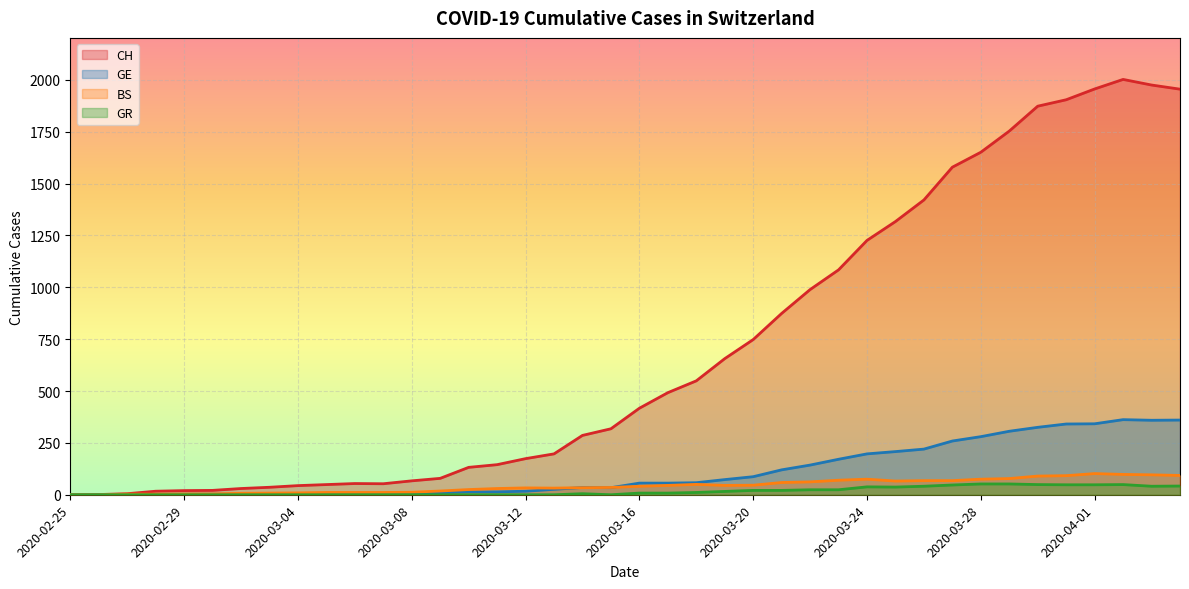

Which has a higher value, 2020-03-26 or 2020-03-08?

2020-03-26